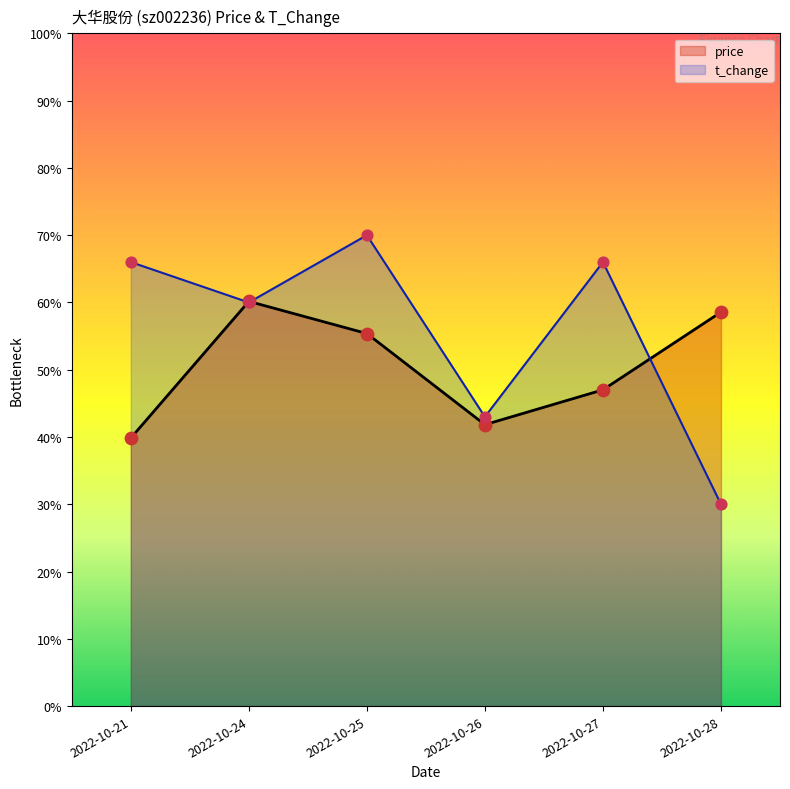

Which series has the largest total across all categories?

t_change